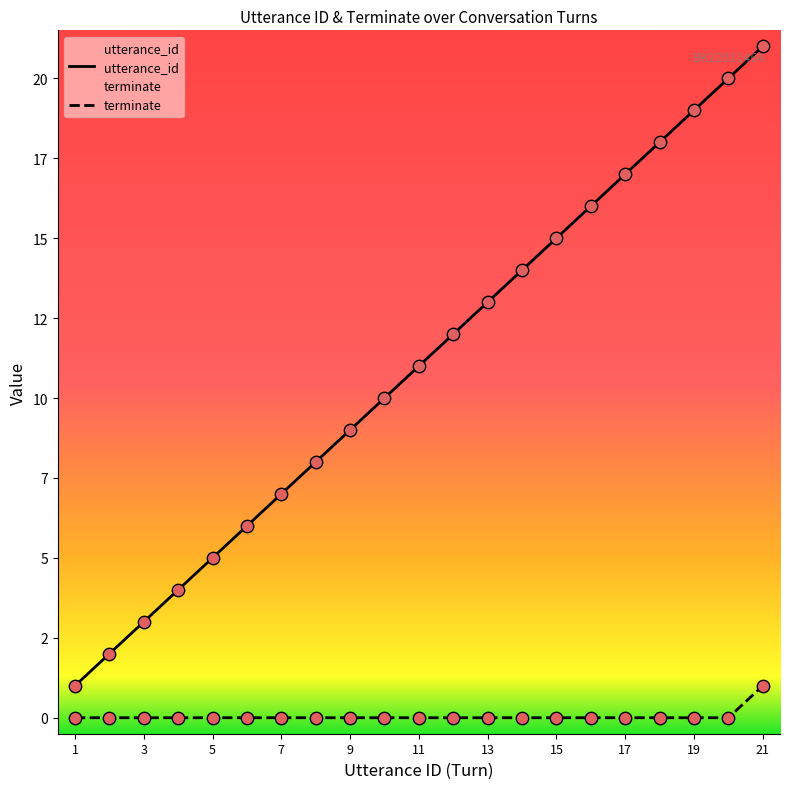

Is the value of terminate at 4 greater than the value of utterance_id at 17?

No